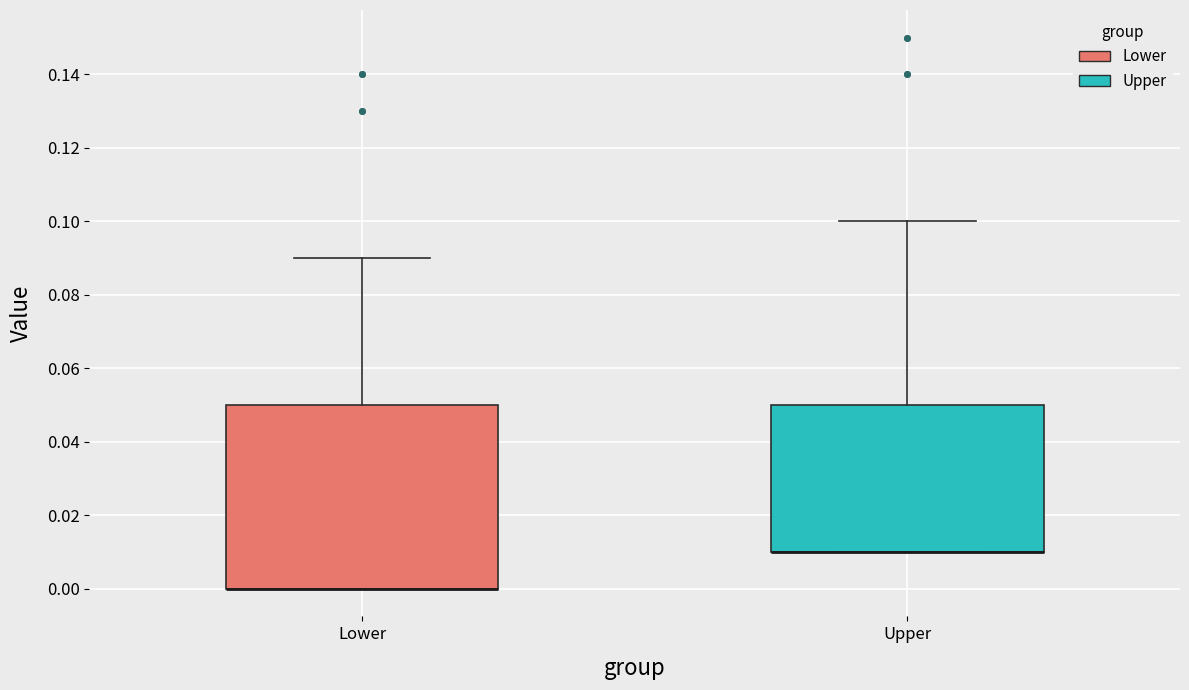

Reading left to right, transcribe this box plot: for each box, give where its median line is, the range the box spans, and where its two whiskers end, as read against the y-axis. The values are not printed on the chart, so give them approximately, as read against the axis.

Lower: median 0.00 (drawn on the box's lower edge), box 0.00 to 0.05, whiskers 0.00 to 0.09
Upper: median 0.01 (drawn on the box's lower edge), box 0.01 to 0.05, whiskers 0.01 to 0.10